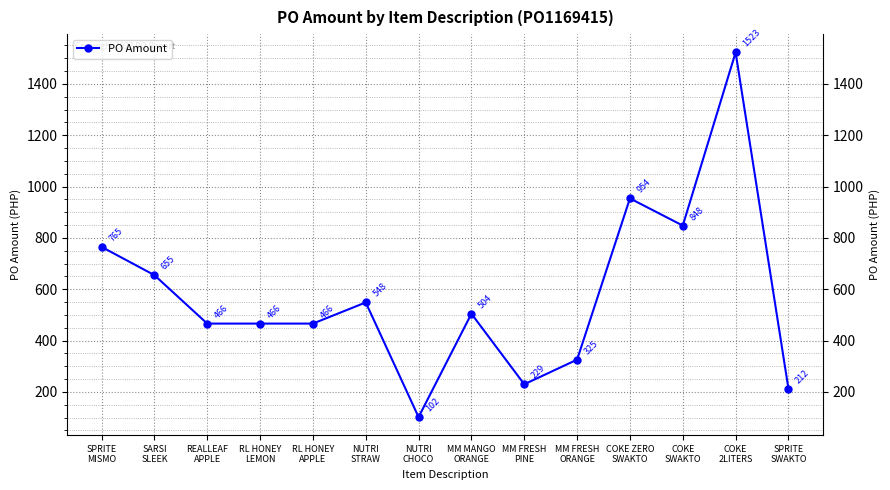

What is the value of the 12th point from the left?

848.0